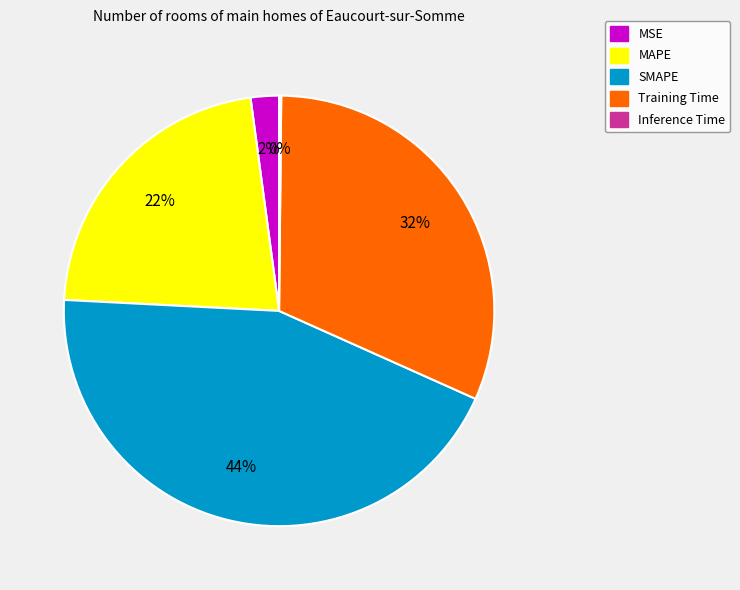

To the nearest percent, what percentage of the pie is MSE?

2%